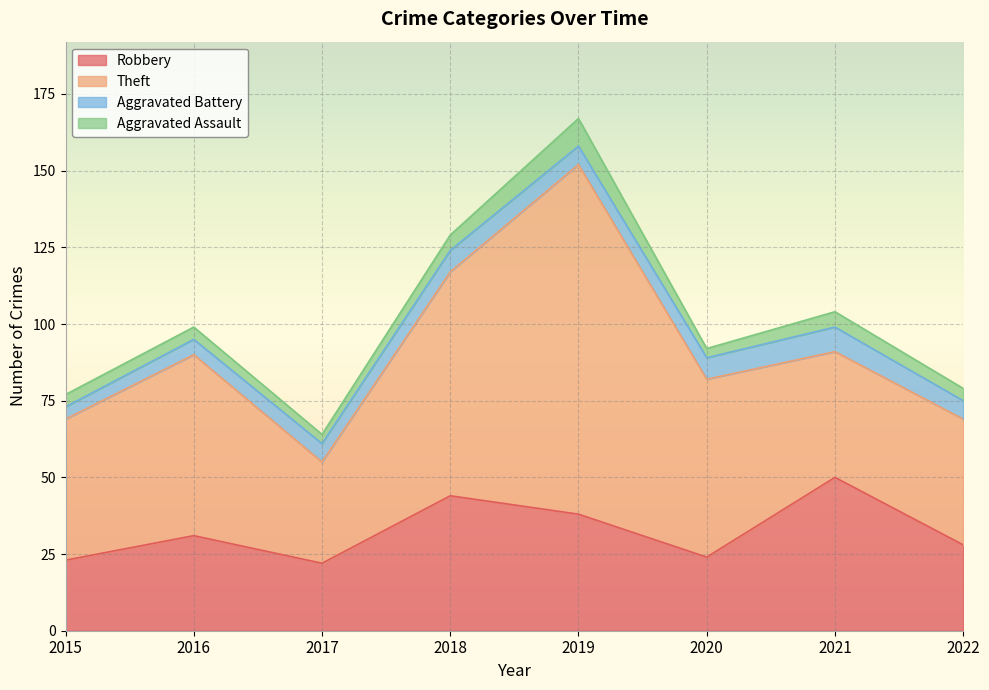

Reading right to left, extract all data points from this chart.

Robbery: 28	50	24	38	44	22	31	23
Theft: 41	41	58	114	73	33	59	46
Aggravated Battery: 6	8	7	6	7	6	5	4
Aggravated Assault: 4	5	3	9	5	3	4	4